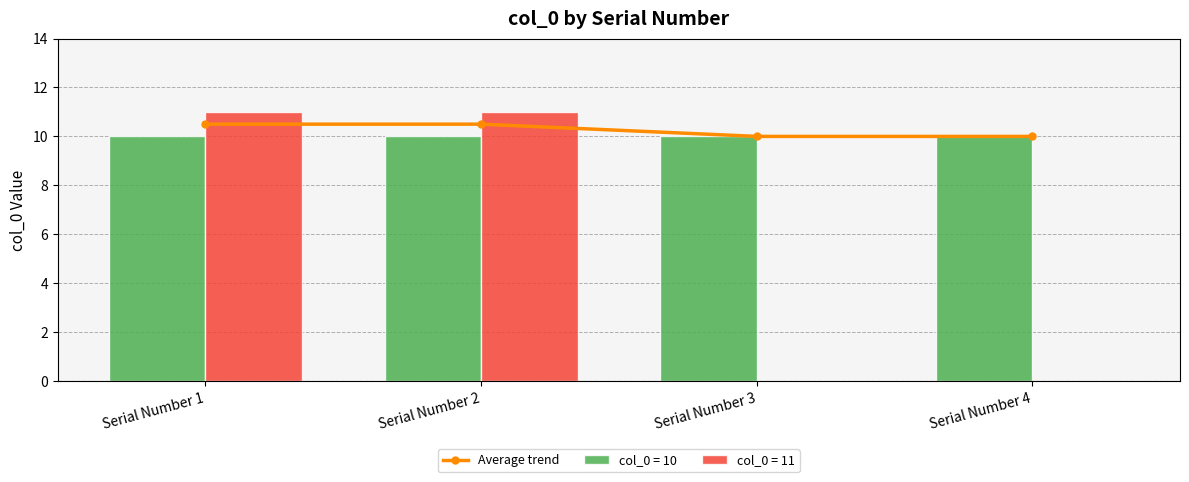

Rank the categories by value from lowest to highest.

Serial Number 3, Serial Number 4, Serial Number 1, Serial Number 2